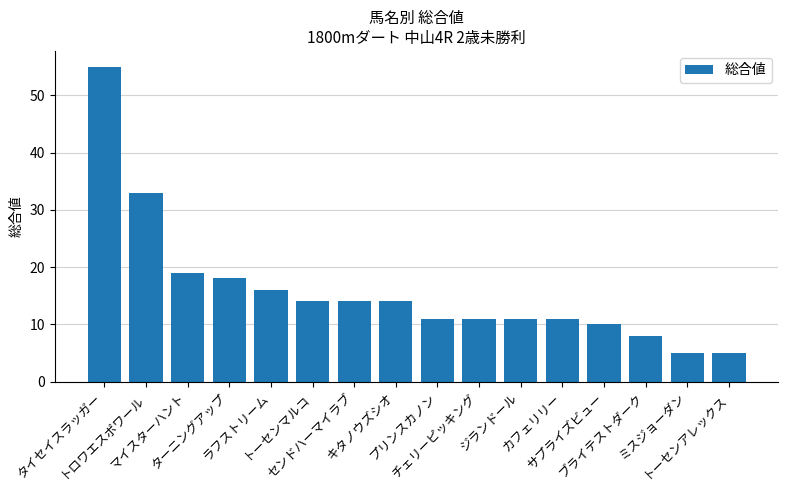

How many bars are there in total?

16